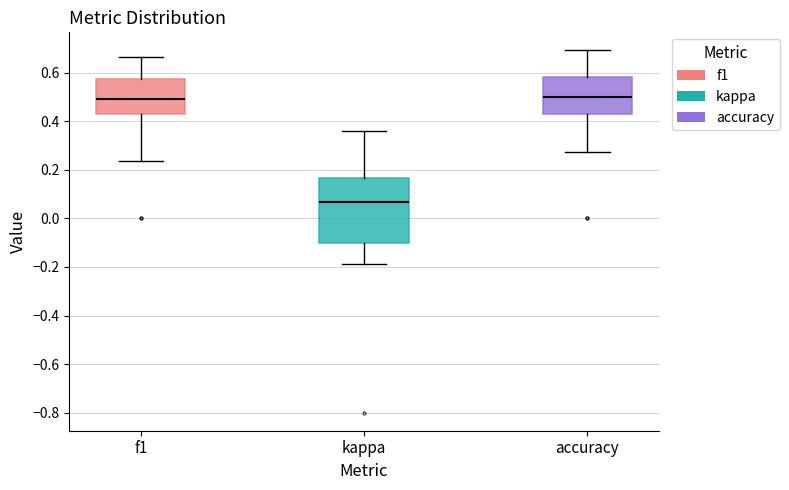

Which box's median line is the lowest?

kappa